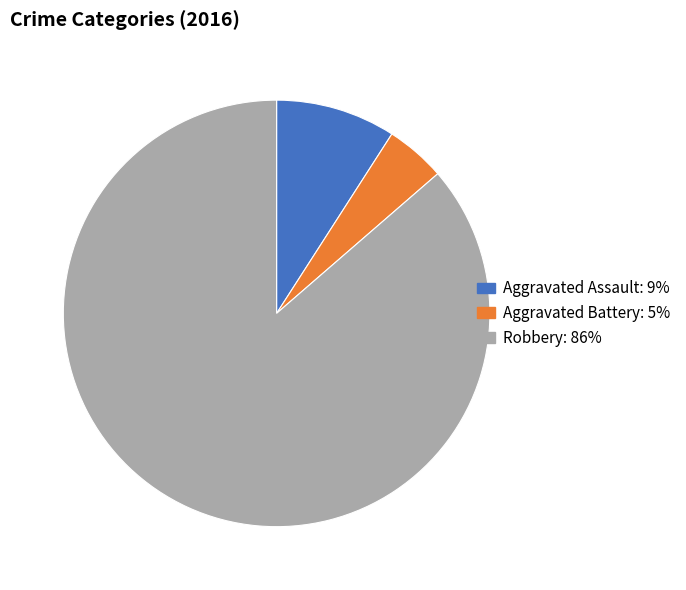

What is the smallest slice in the pie chart?

Aggravated Battery